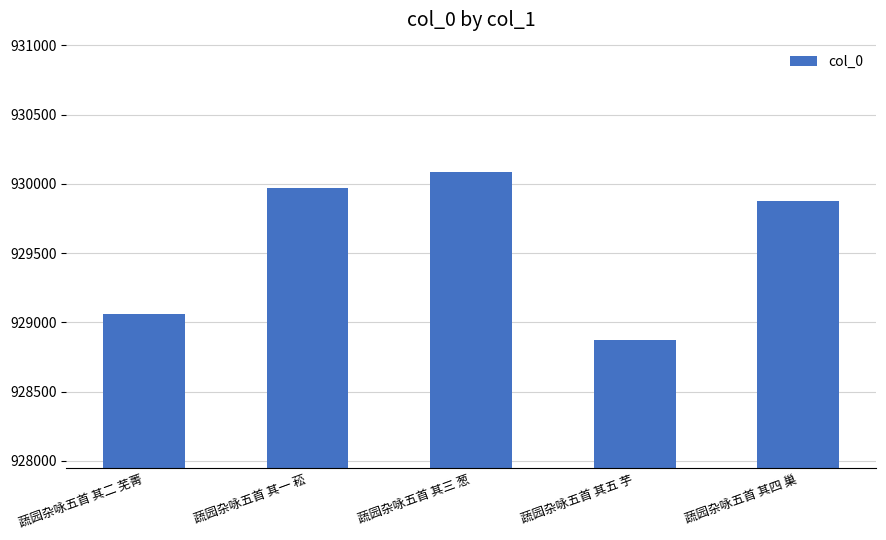

What is the approximate value at 蔬园杂咏五首 其二 芜菁?

929058